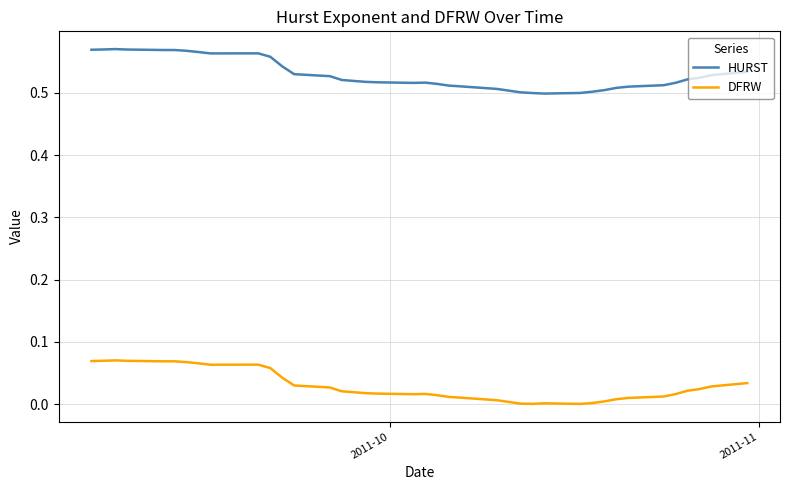

True or false: DFRW and HURST intersect in this chart.

False